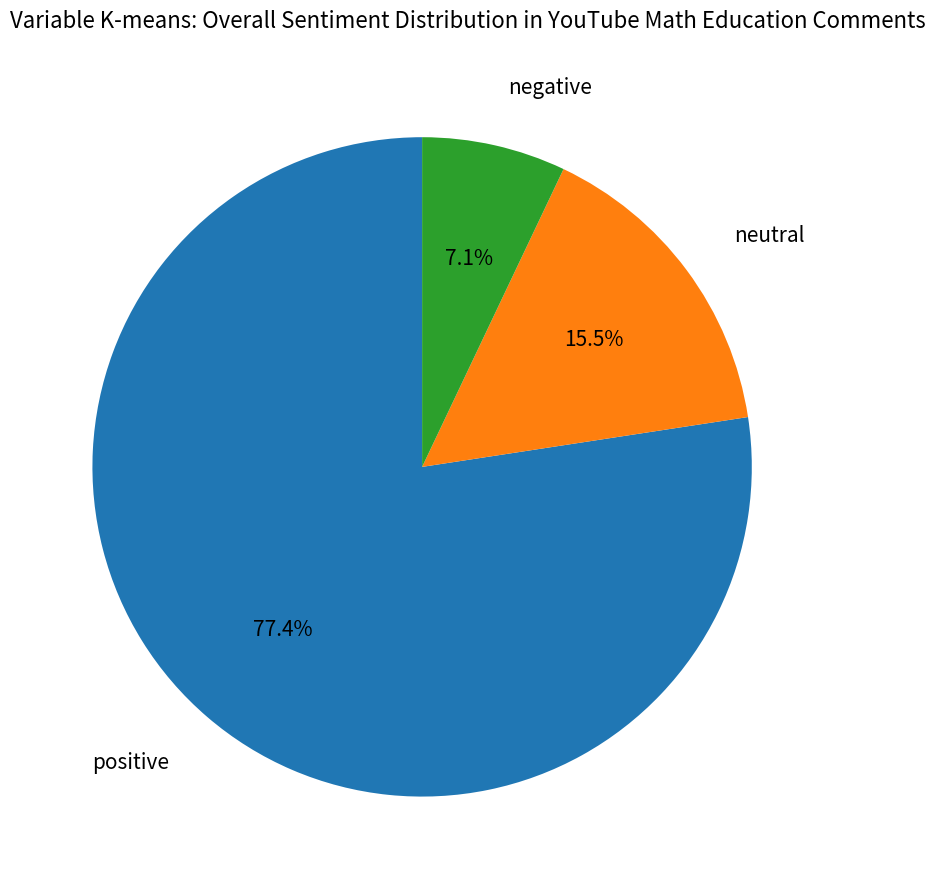

Is there any slice that represents more than half of the pie?

Yes